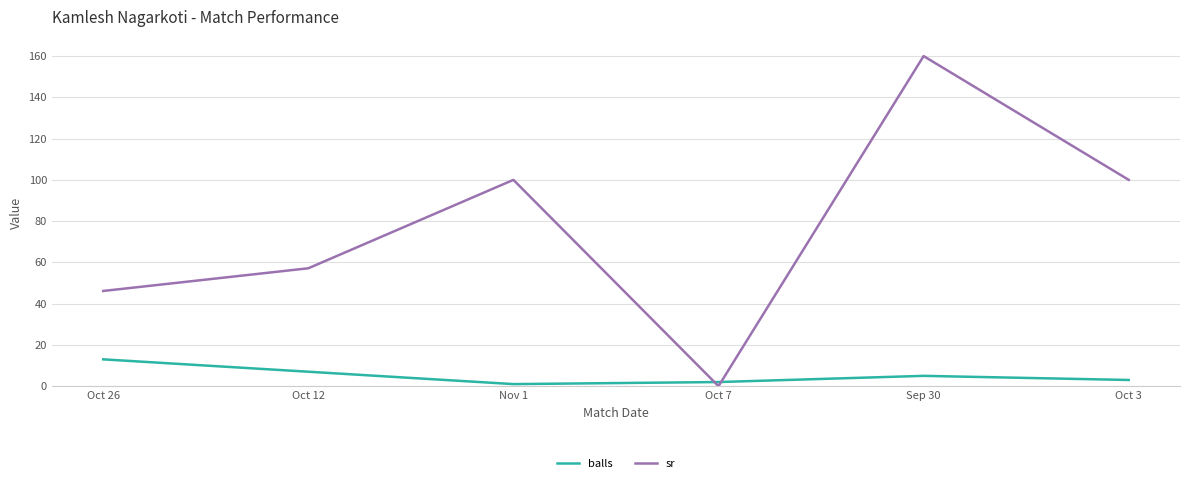

How many interior local peaks does the balls series have?

1